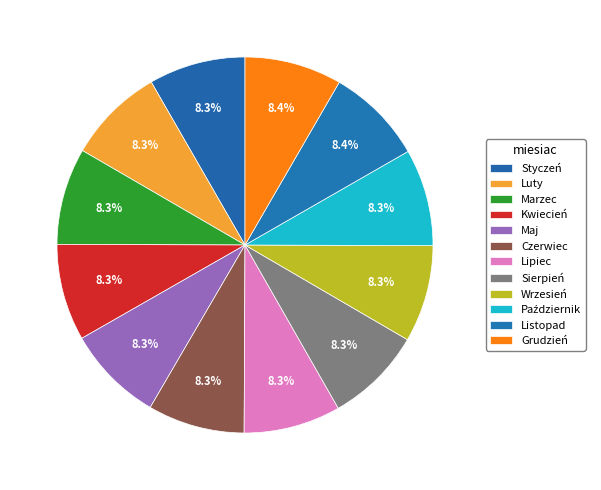

How many segments does this pie chart have?

12